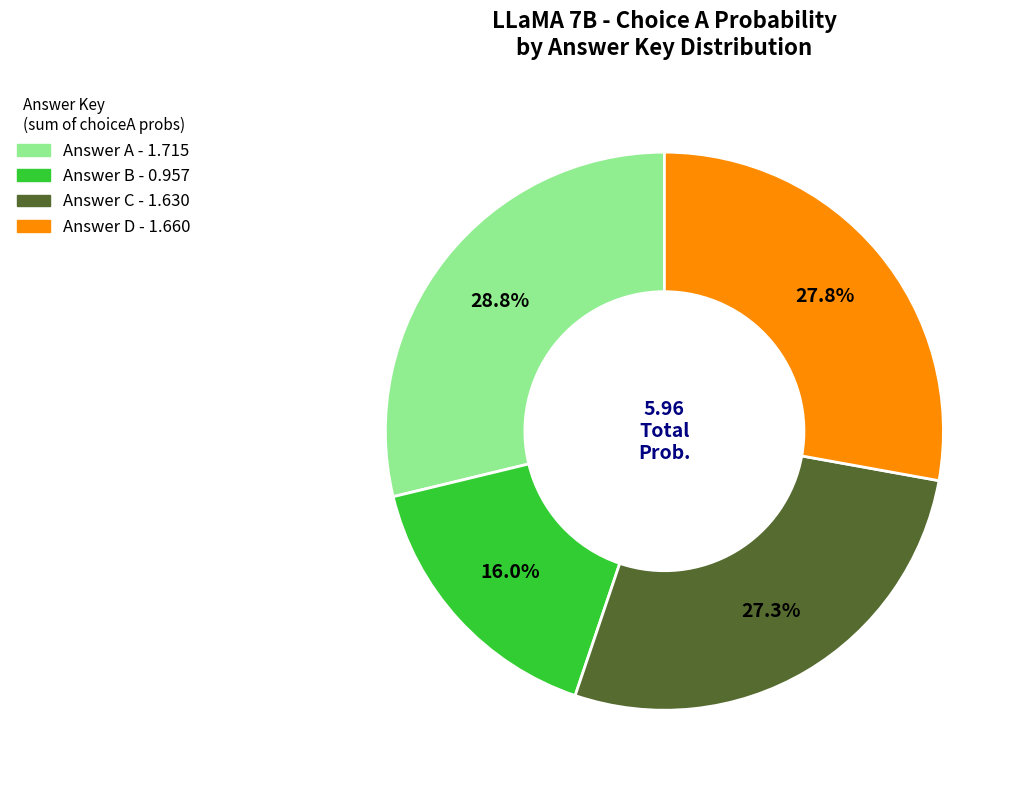

Does any single category account for the majority?

No